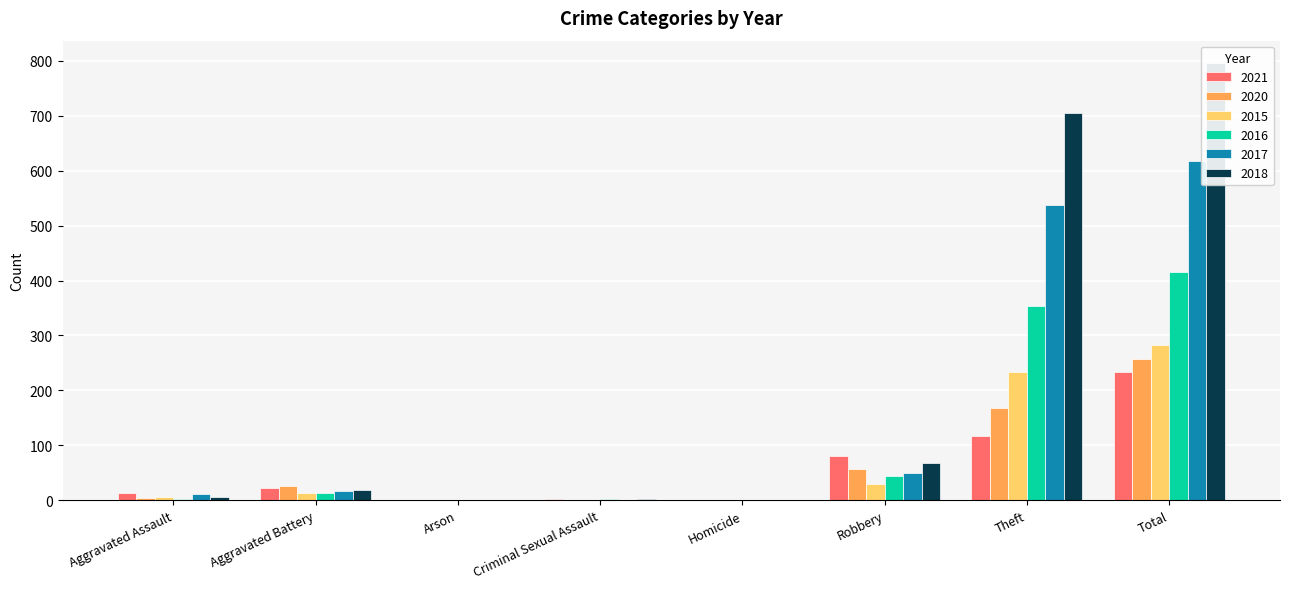

List the labels in order of 2015 value, smallest first.

Arson, Criminal Sexual Assault, Homicide, Aggravated Assault, Aggravated Battery, Robbery, Theft, Total